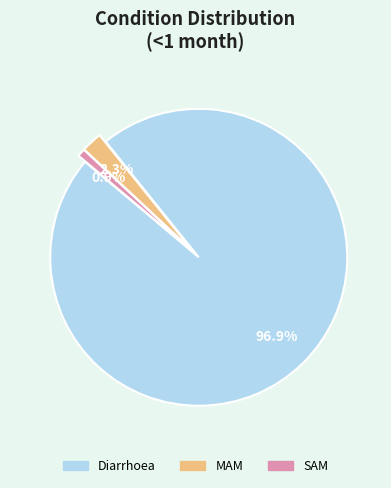

What percentage is the MAM slice, to the nearest percent?

2%